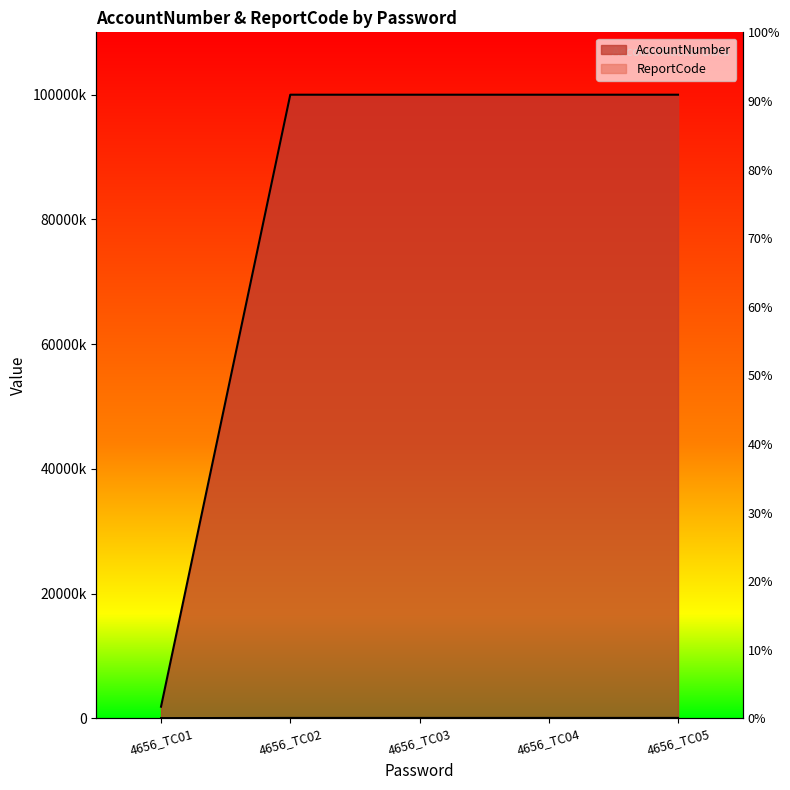

What is the difference between the highest and lowest values at 4656_TC04?

99911093